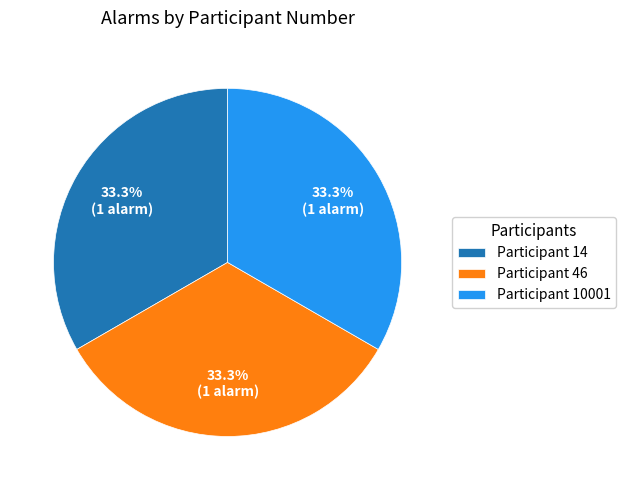

What percentage is NOT represented by Participant 14?

66.7%